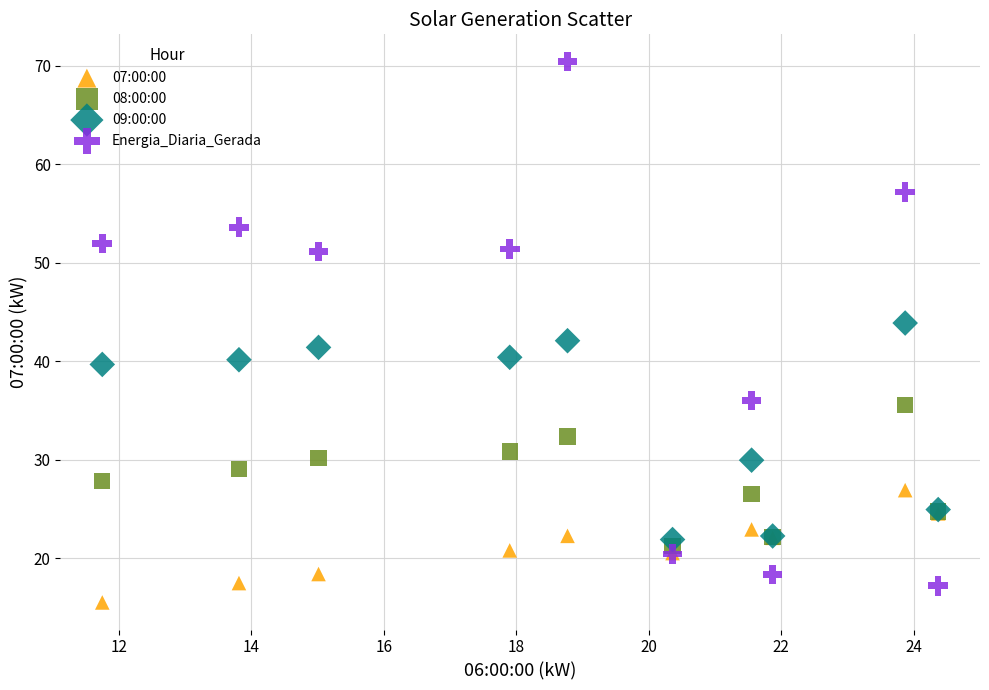

What is the X range (max minus min) for the scatter plot?

12.6